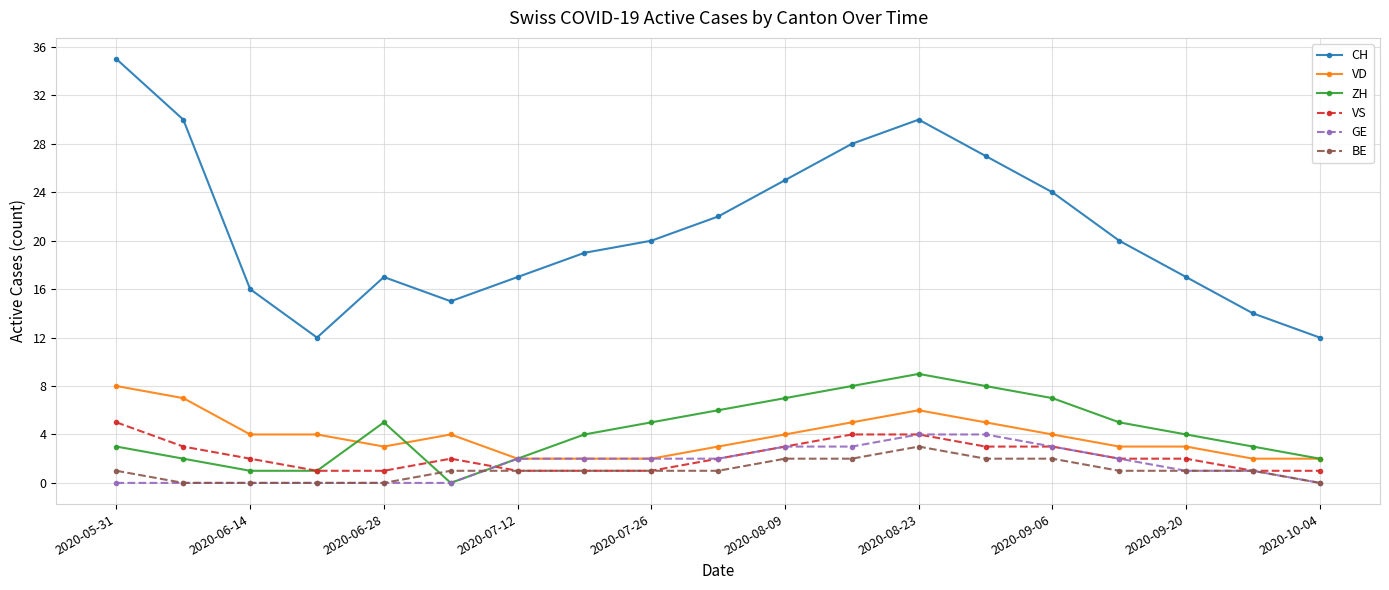

In ZH, how many points are higher than both neighbors (excluding endpoints)?

2